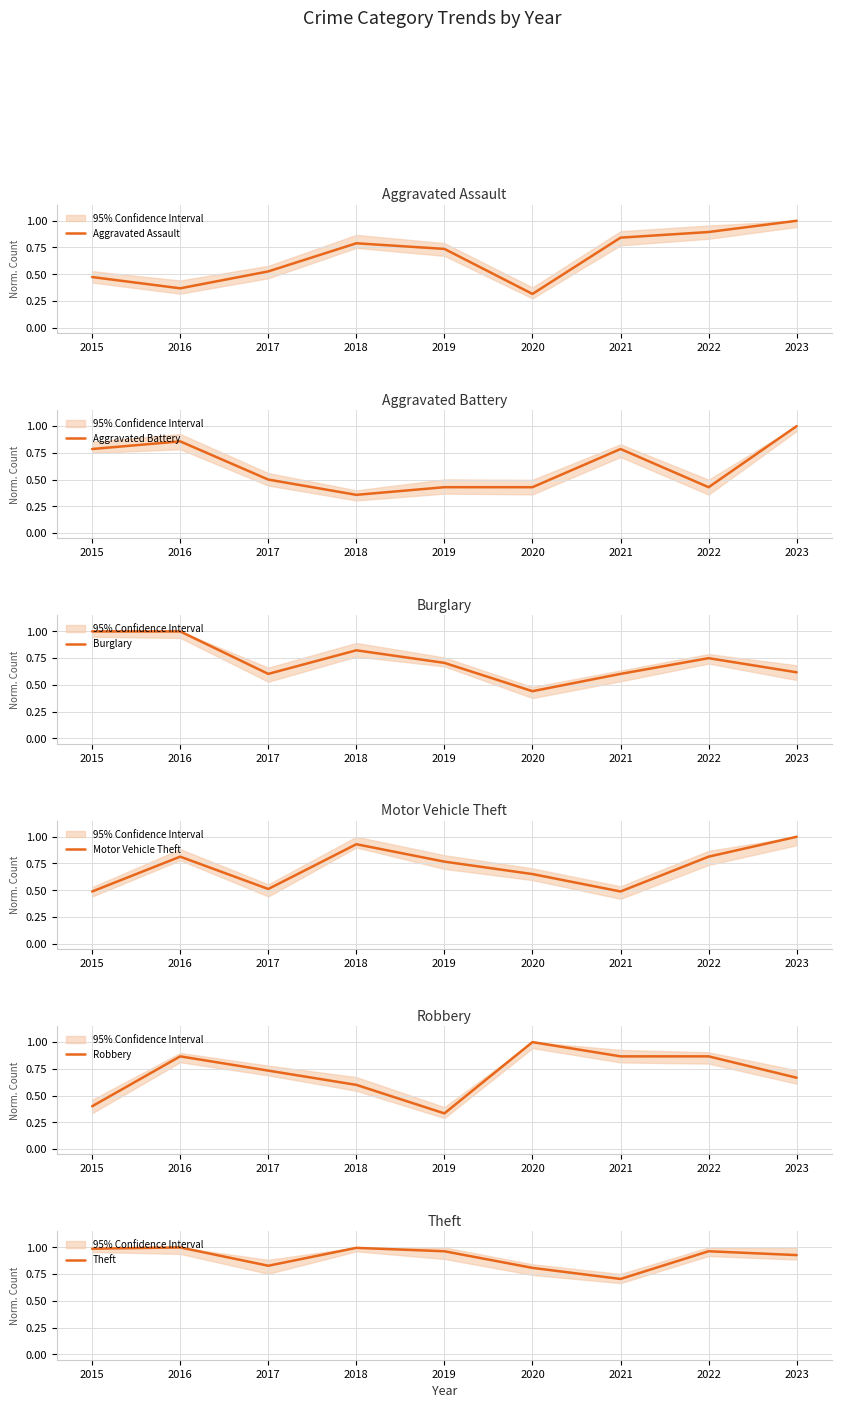

What are all the series names shown in the legend?

Aggravated Assault, Aggravated Battery, Burglary, Motor Vehicle Theft, Robbery, Theft